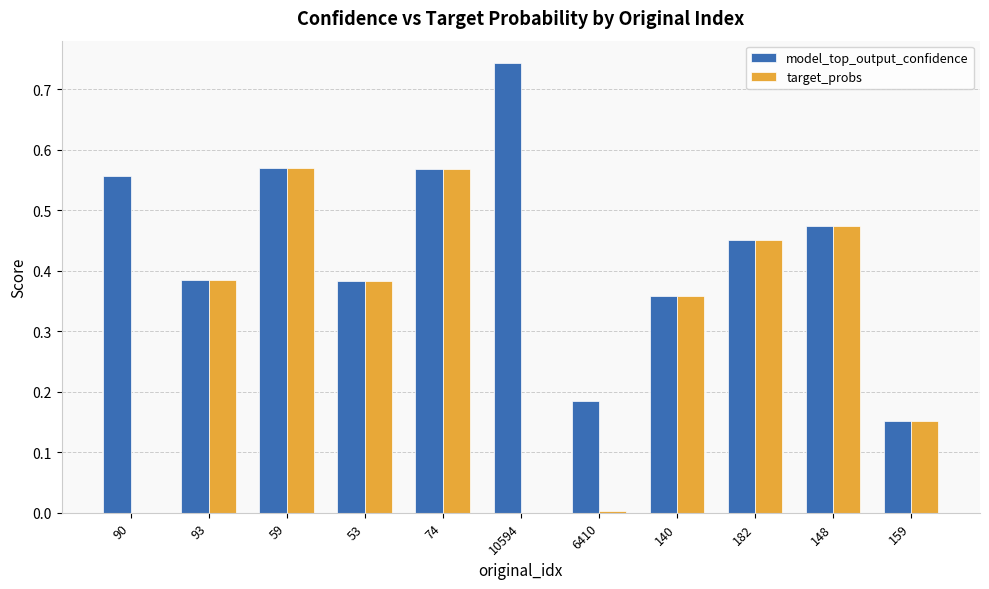

True or false: target_probs has a value of 0.0 at 10594.

True